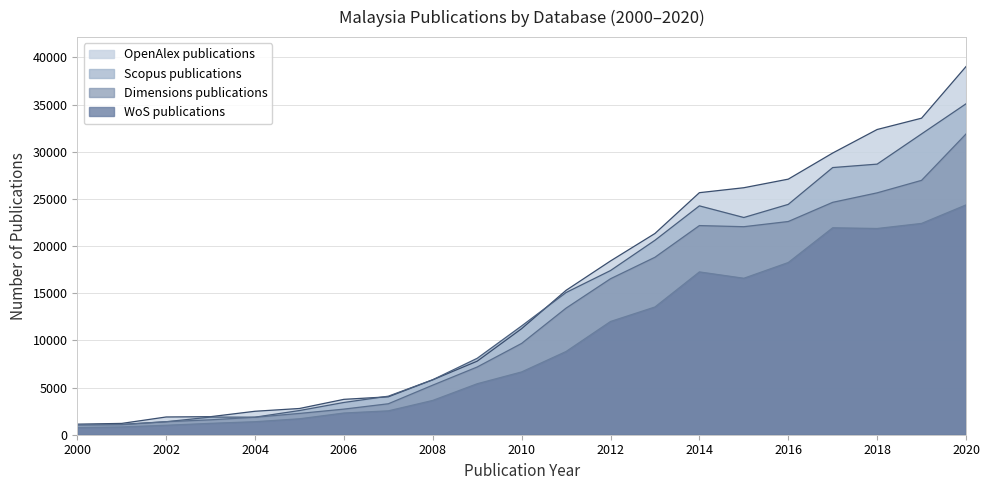

What is the sum of all OpenAlex publications values?

312843